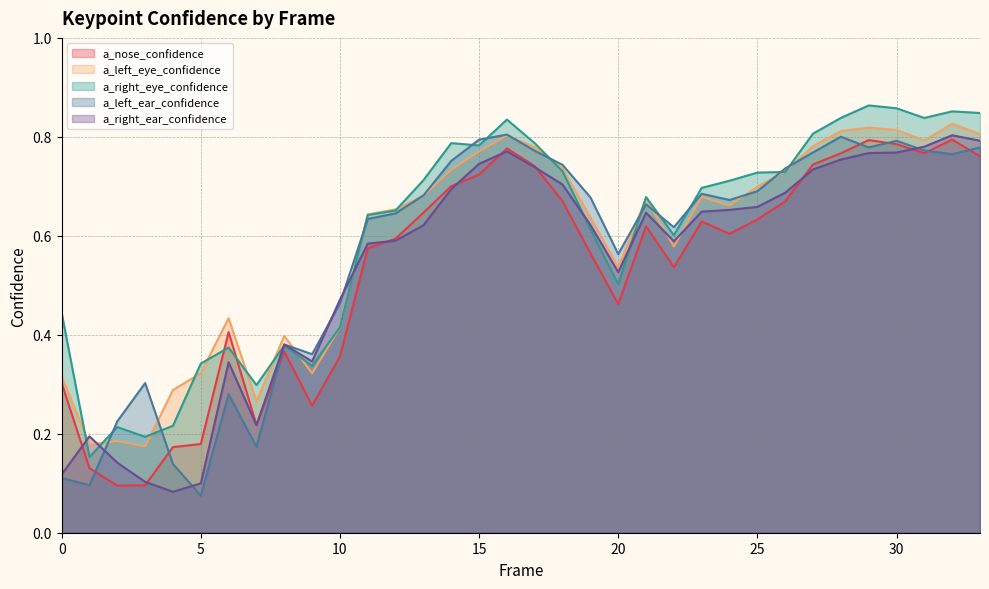

Between which two adjacent categories do a_right_eye_confidence and a_right_ear_confidence first intersect?

0 and 1